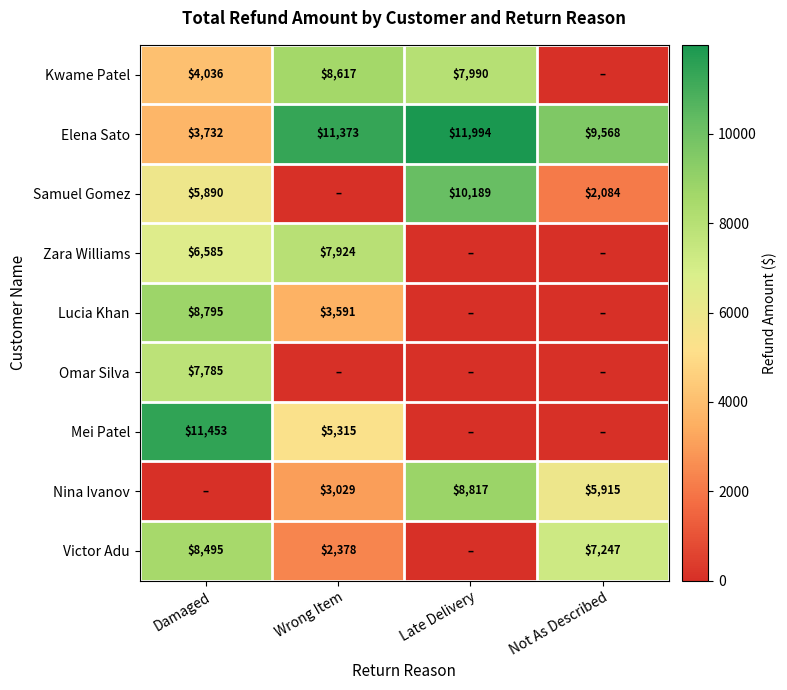

What is the spread (max minus min) of values at Late Delivery?

11993.6